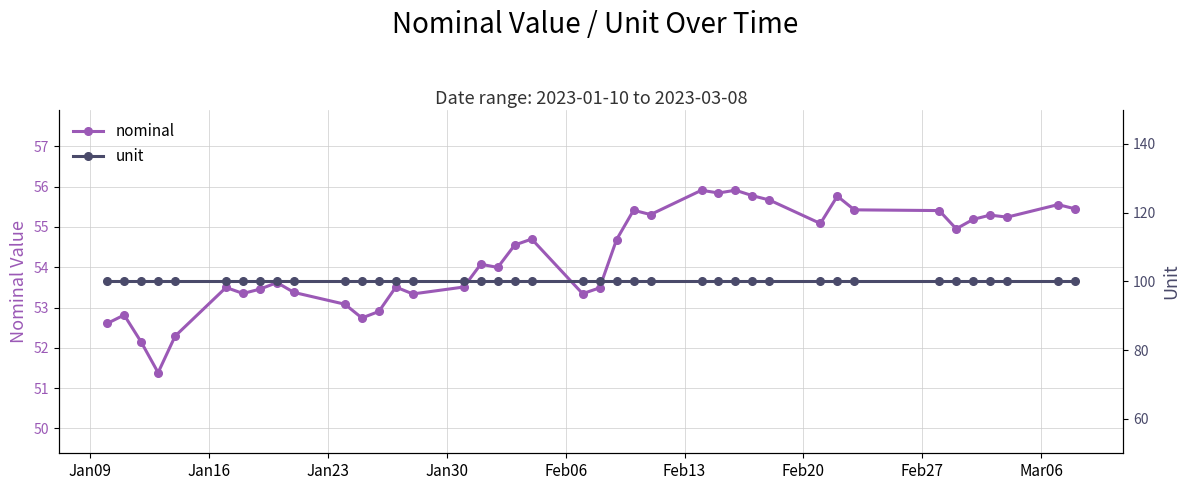

What is the lowest value of the nominal series?

51.4